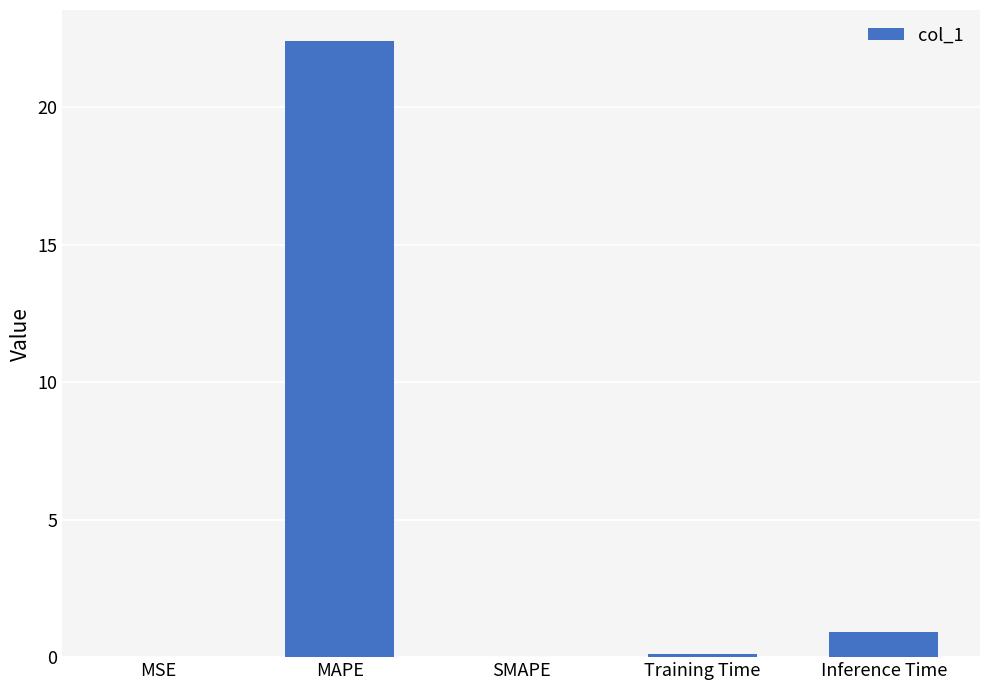

What is the sum of the values at MAPE and Inference Time?

23.3